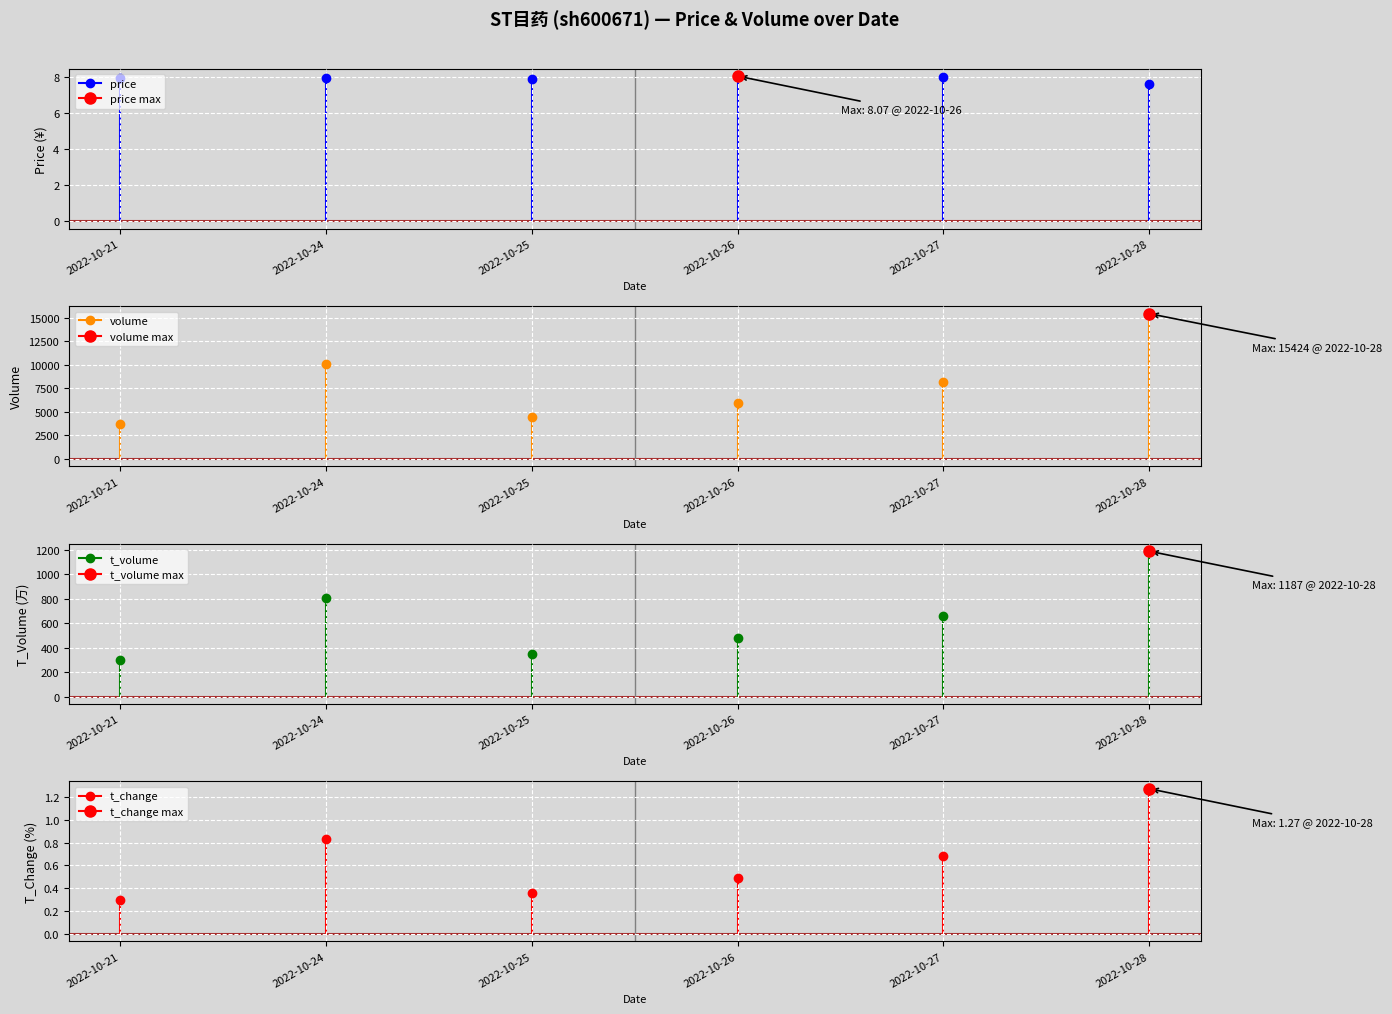

How many interior local peaks does the t_change series have?

1